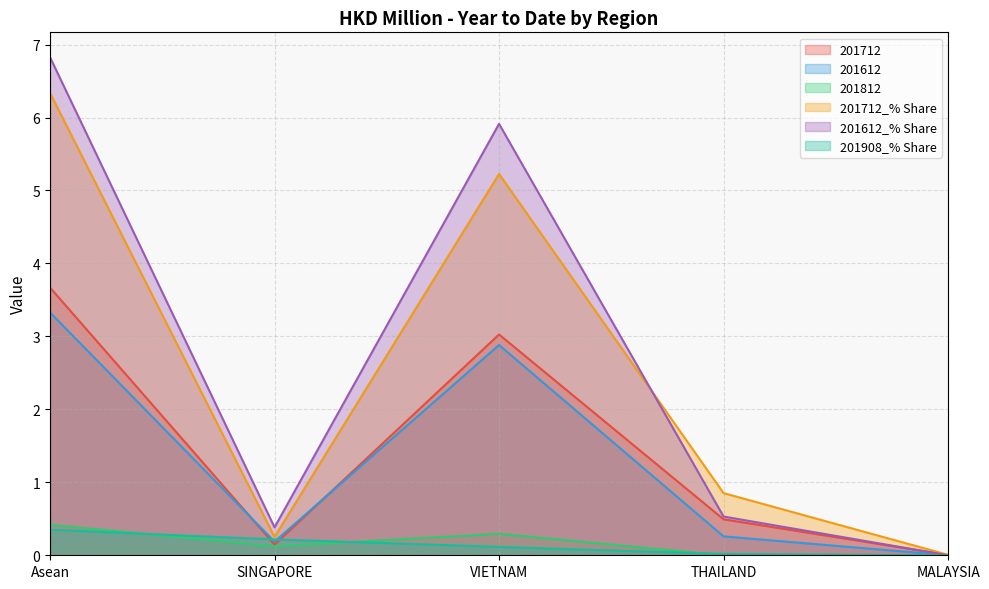

What position from the left is Asean?

1